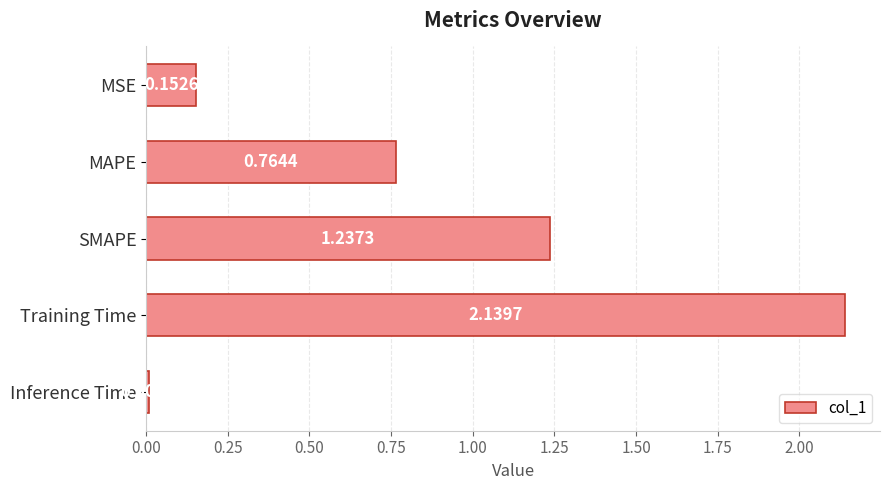

Which label corresponds to the largest value in the chart?

Training Time